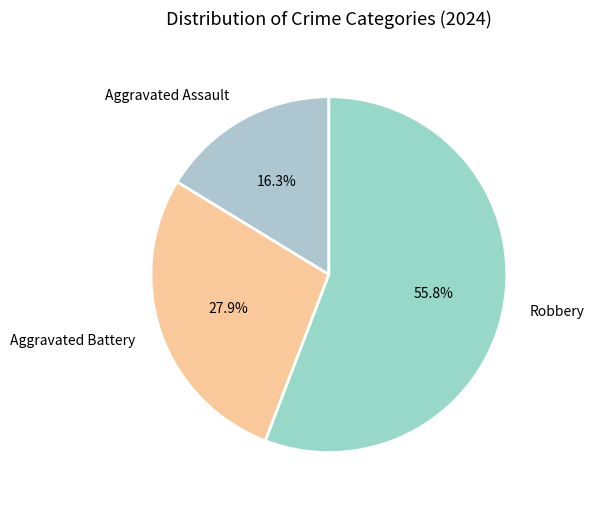

What percentage is NOT represented by Robbery?

44.2%